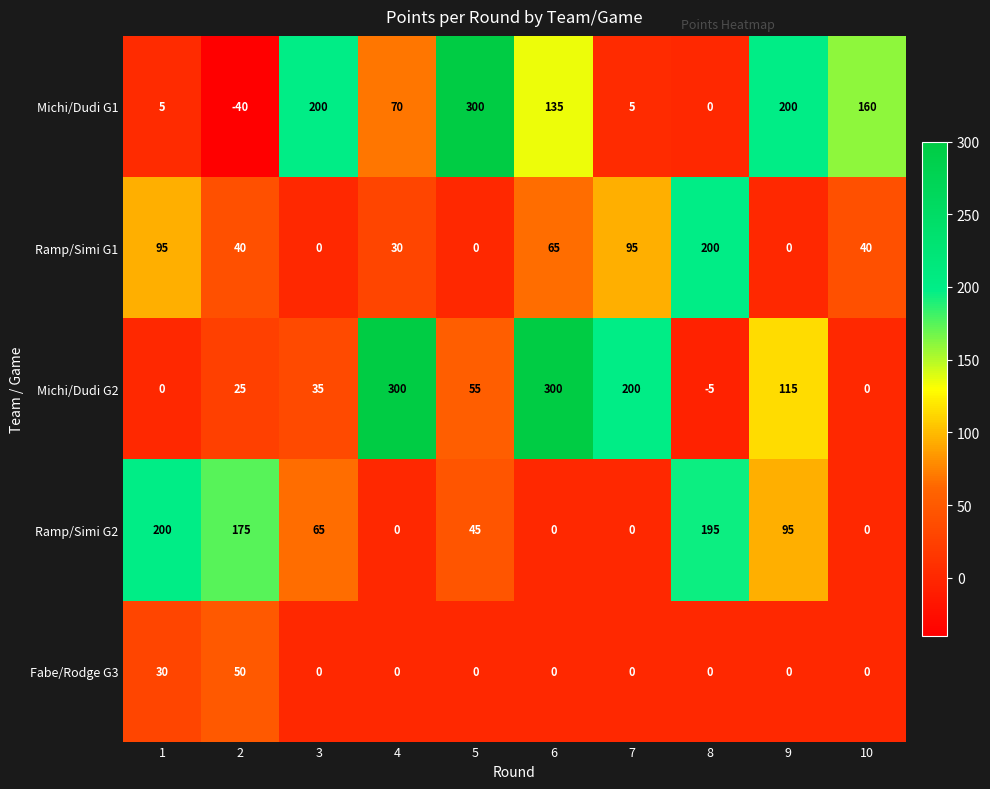

Which series changed the most between 1 and 5?

Michi/Dudi G1